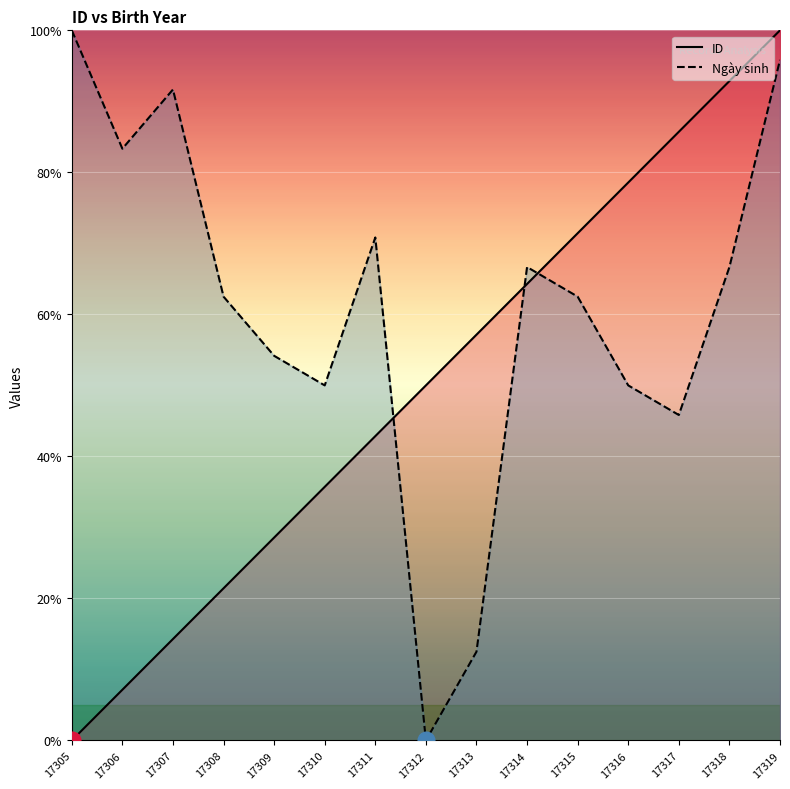

Reading right to left, what are all the values shown in this chart?

ID: 100.0	92.9	85.7	78.6	71.4	64.3	57.1	50.0	42.9	35.7	28.6	21.4	14.3	7.1	0.0
Ngày sinh: 95.8	66.7	45.8	50.0	62.5	66.7	12.5	0.0	70.8	50.0	54.2	62.5	91.7	83.3	100.0